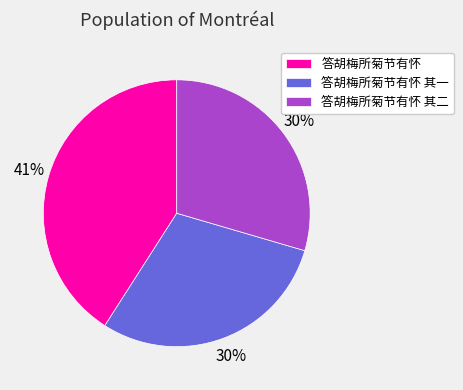

Which slice is the largest?

答胡梅所菊节有怀